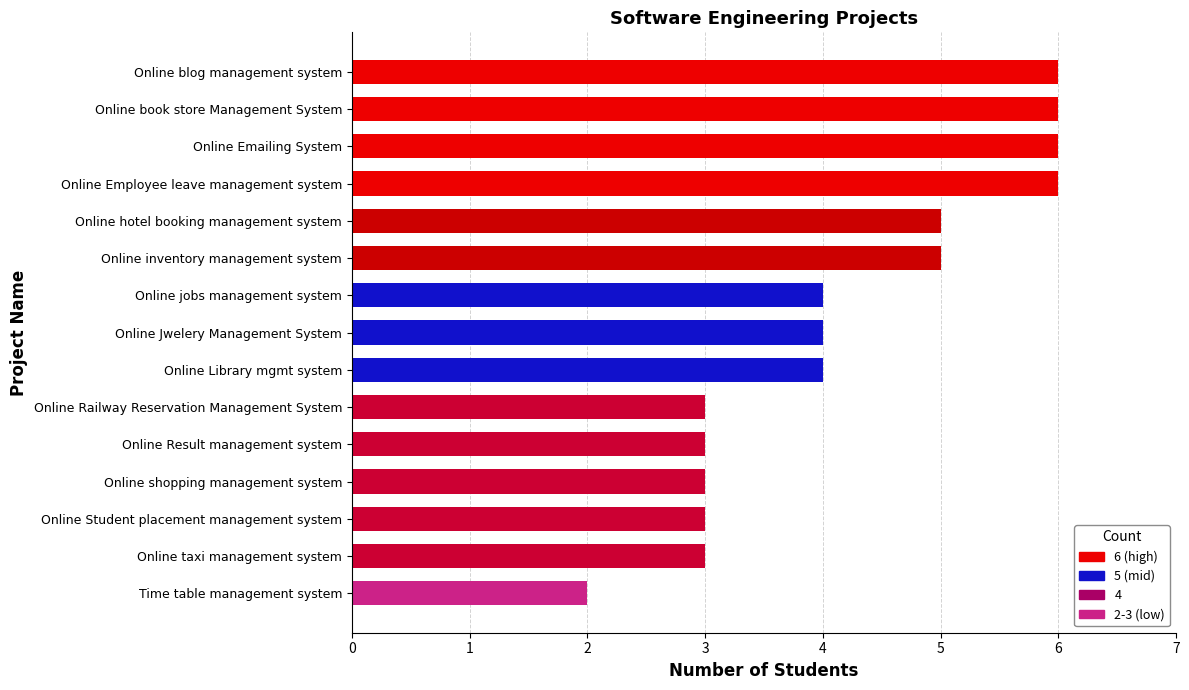

Between Online shopping management system and Online Library mgmt system, which is larger?

Online Library mgmt system